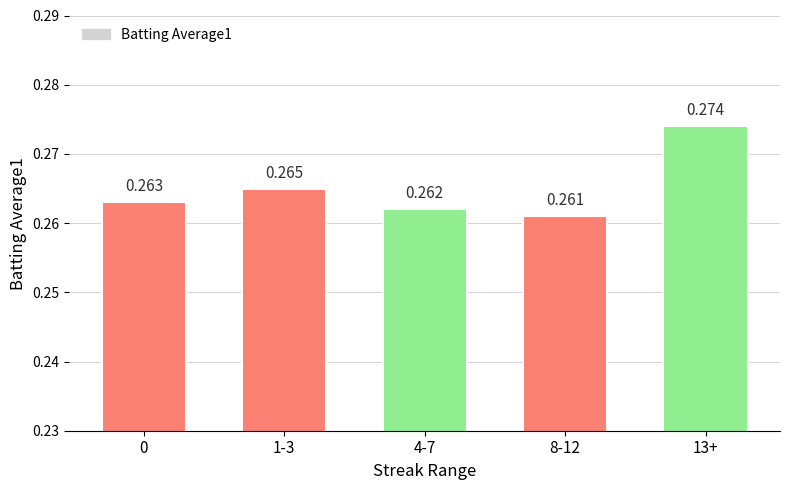

What position from the right is 1-3?

4